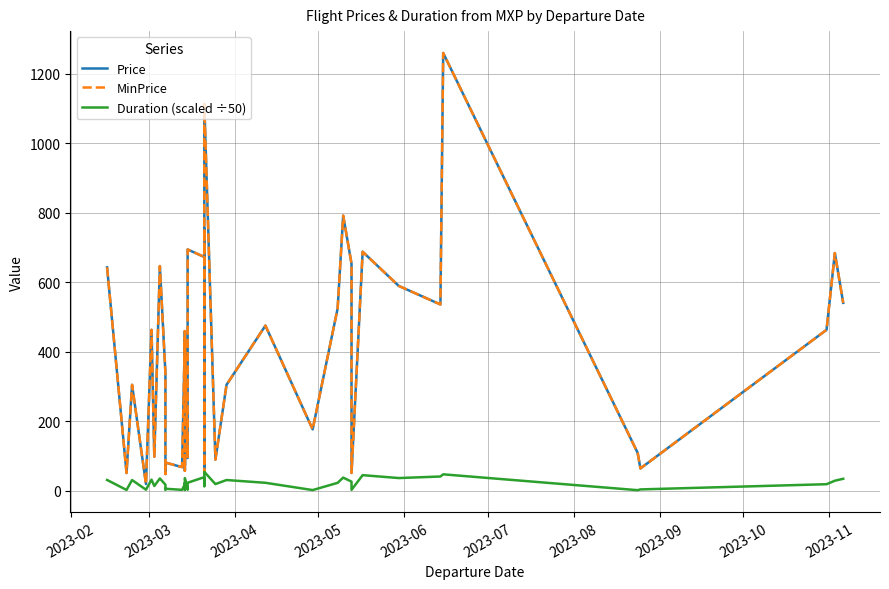

What is the difference between the maximum and minimum values in the Price series?

1240.8